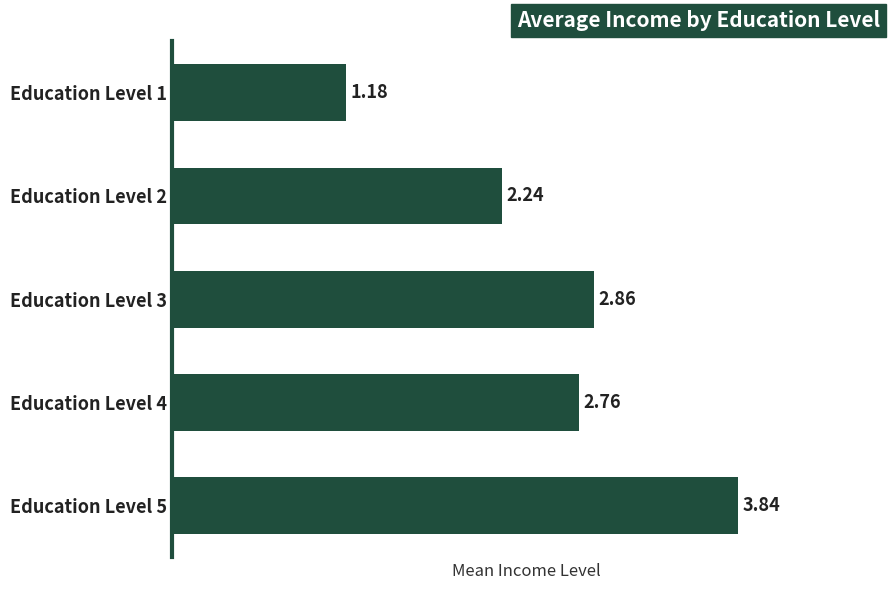

Count the number of data series in this chart.

1